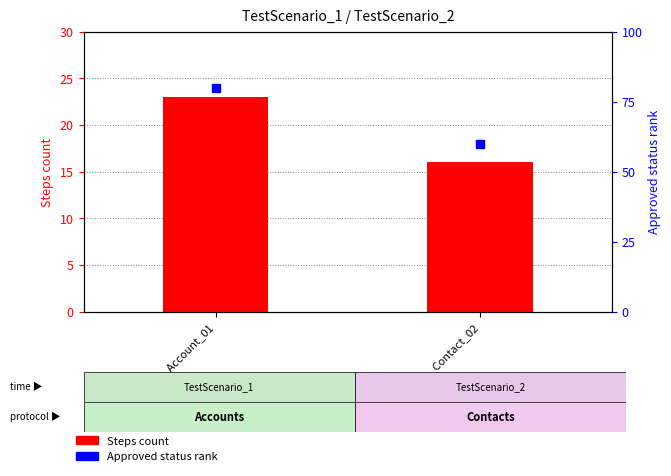

At how many categories does at least one series exceed 30?

2